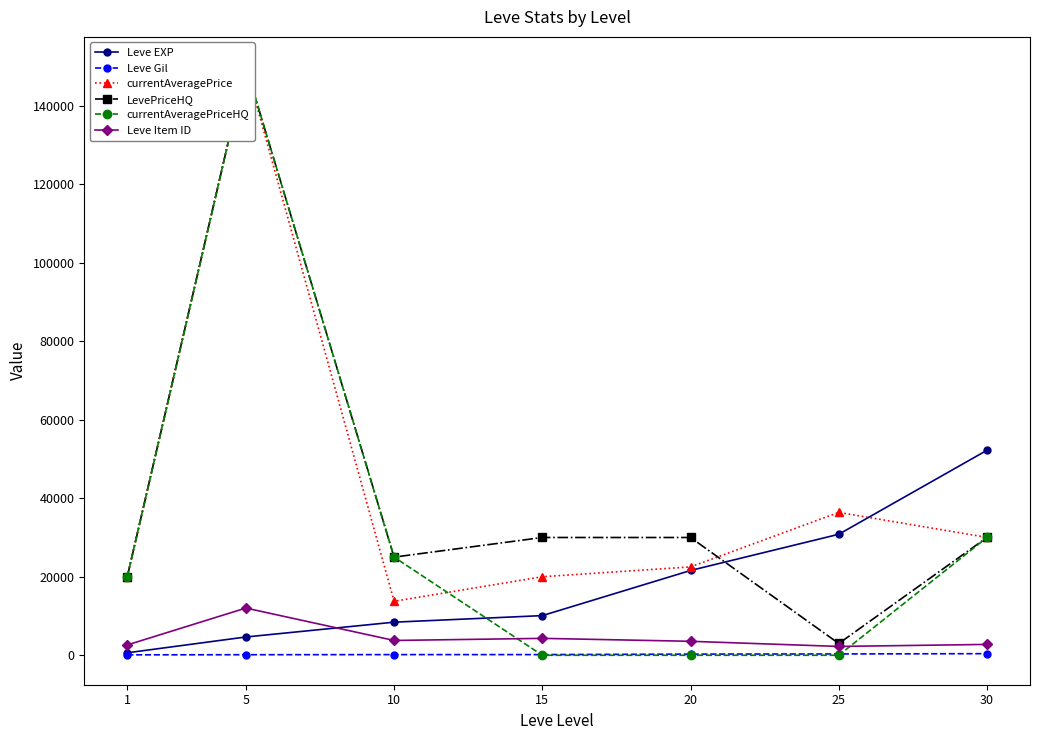

Is the value of currentAveragePrice at 30 greater than the value of currentAveragePriceHQ at 1?

Yes